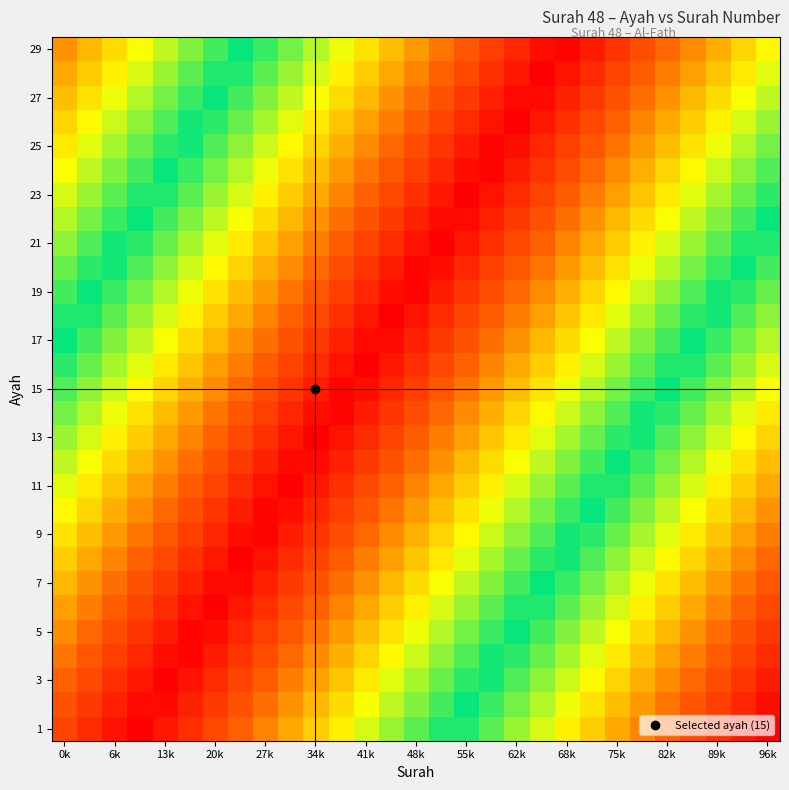

How many series are shown in this chart?

29